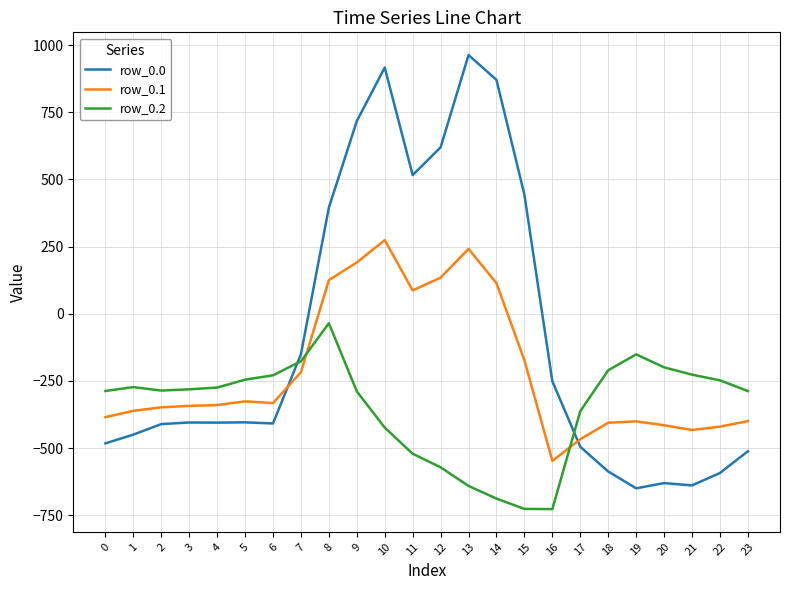

Is it true that row_0.2 equals -100.9 at 2?

False